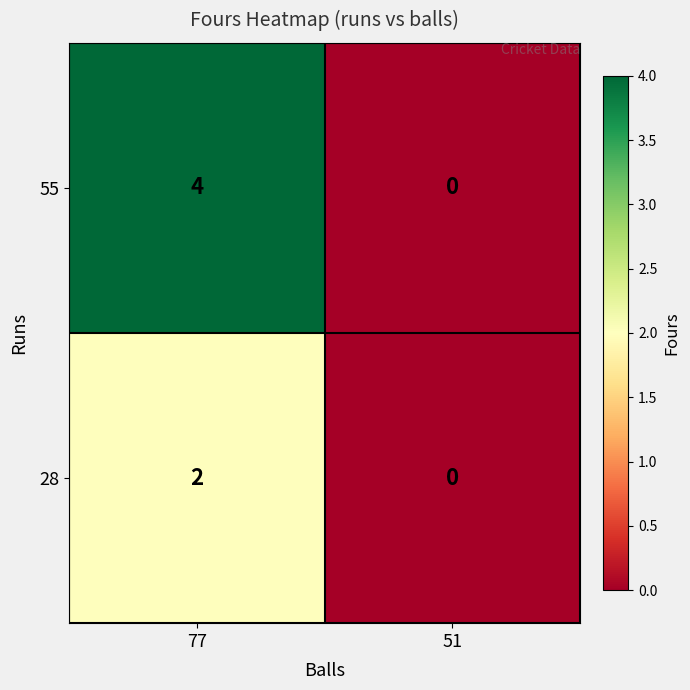

How many positive values does the 55 series have?

1